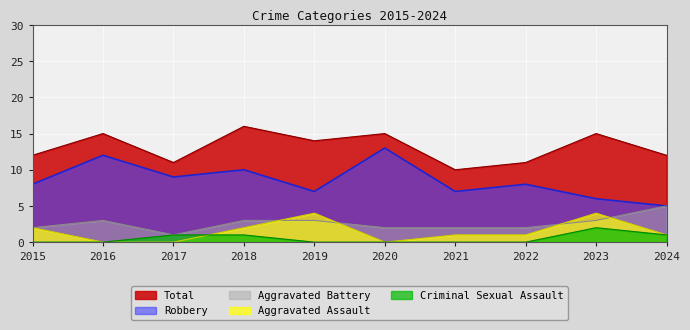

The Total series shows 11 at 2022. True or false?

True